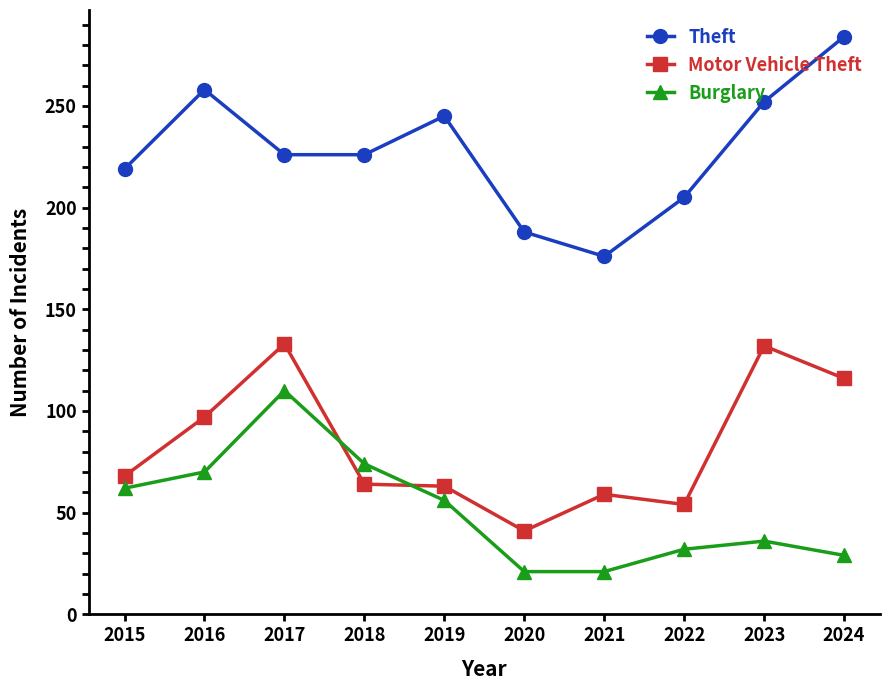

Where is the first local maximum for Burglary?

2017